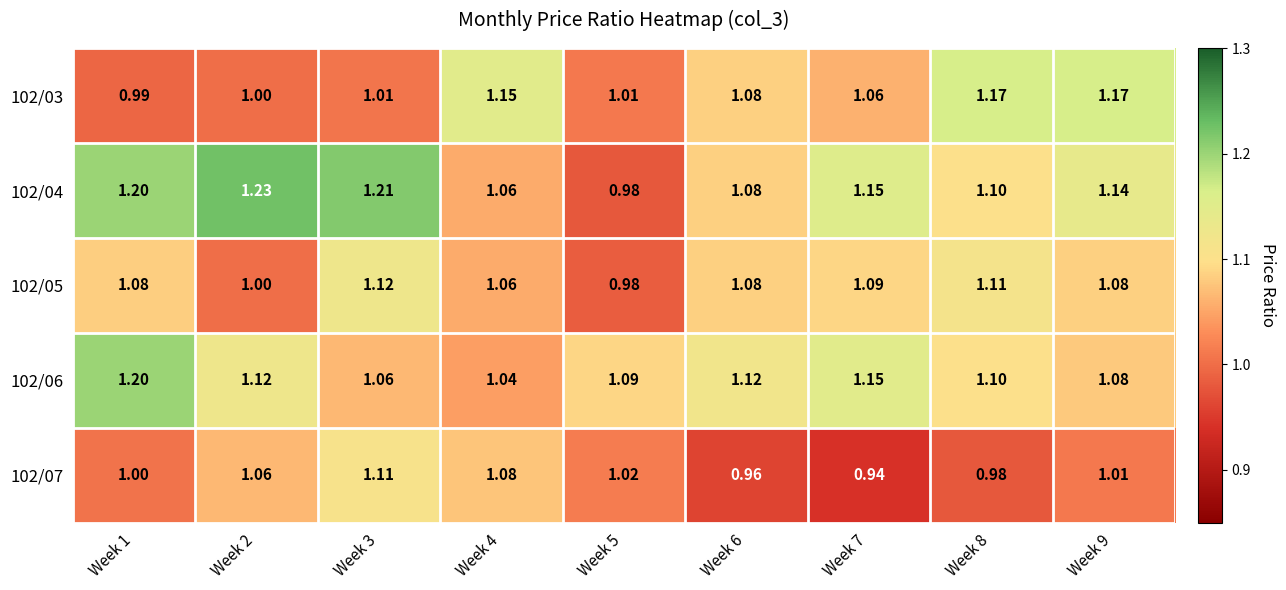

Is the value of 102/04 at Week 2 greater than the value of 102/06 at Week 2?

Yes